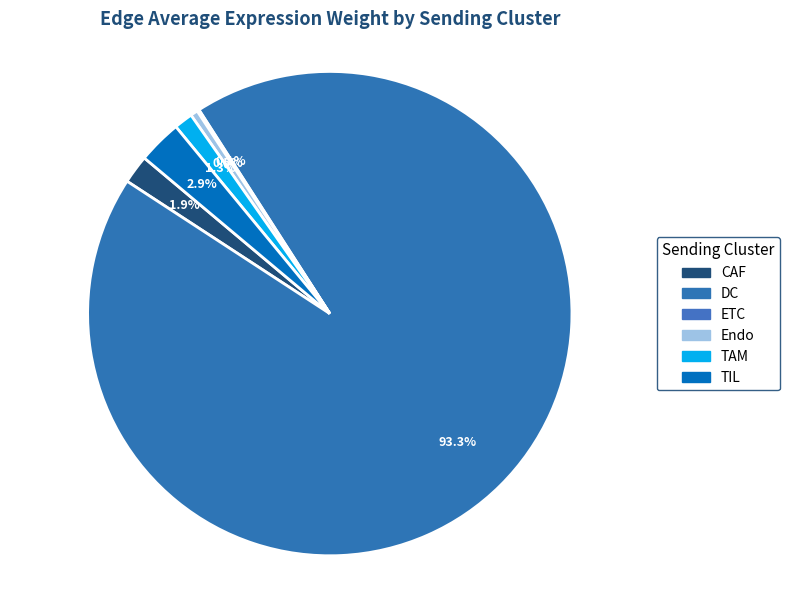

What percentage is NOT represented by CAF?

98.1%